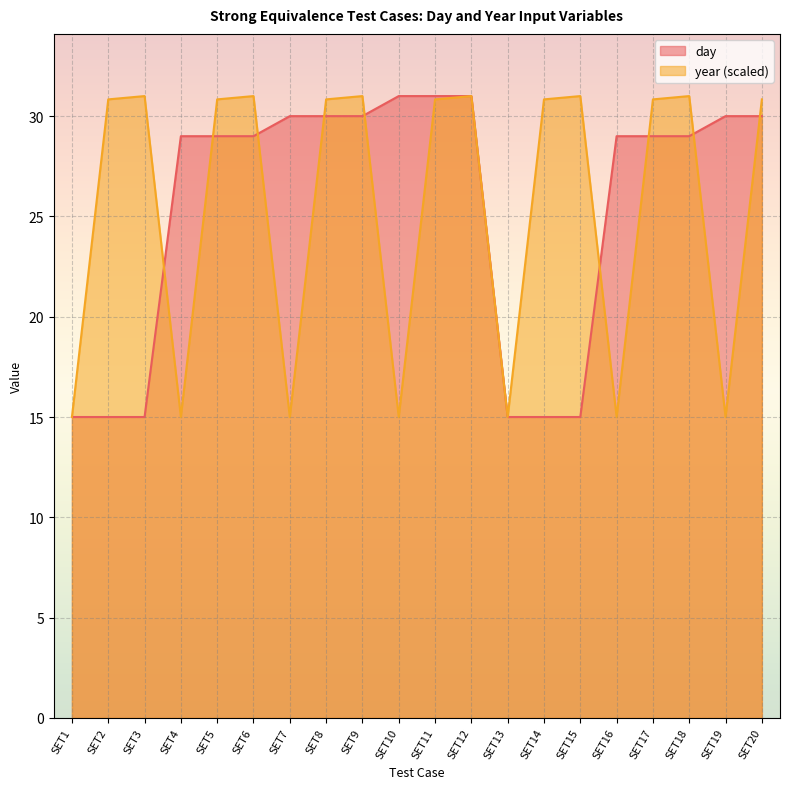

Which series has the widest spread of values?

day